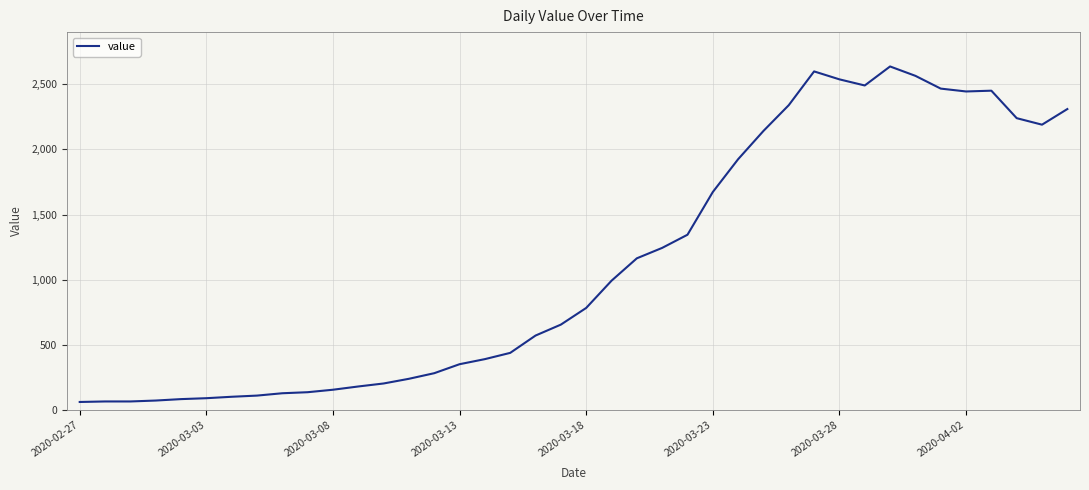

What is the maximum value shown in the chart?

2637